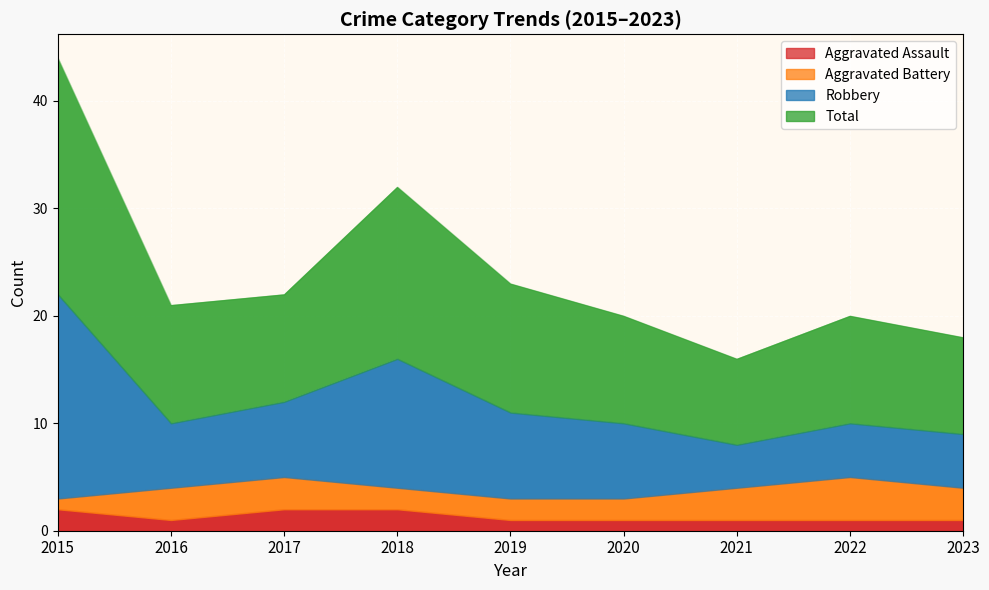

At which label is Total closest to 15?

2018